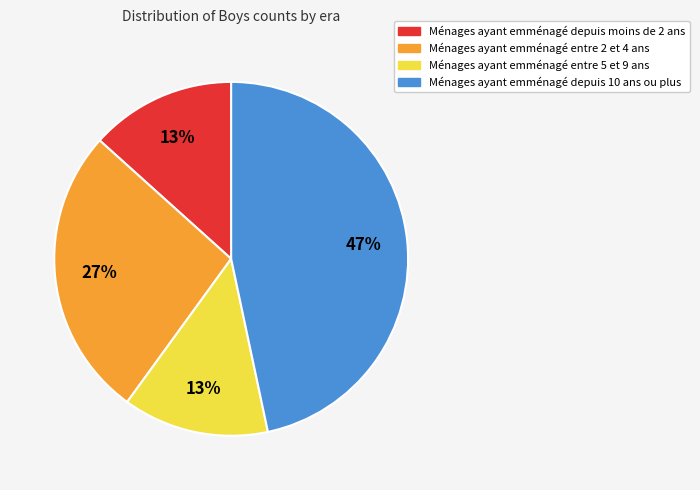

The Ménages ayant emménagé depuis moins de 2 ans slice represents 13% of the pie. True or false?

True